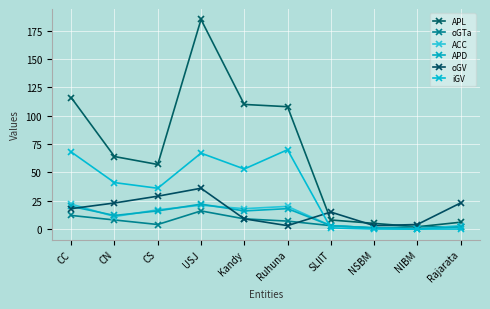

How many data points in iGV are less than 41?

5